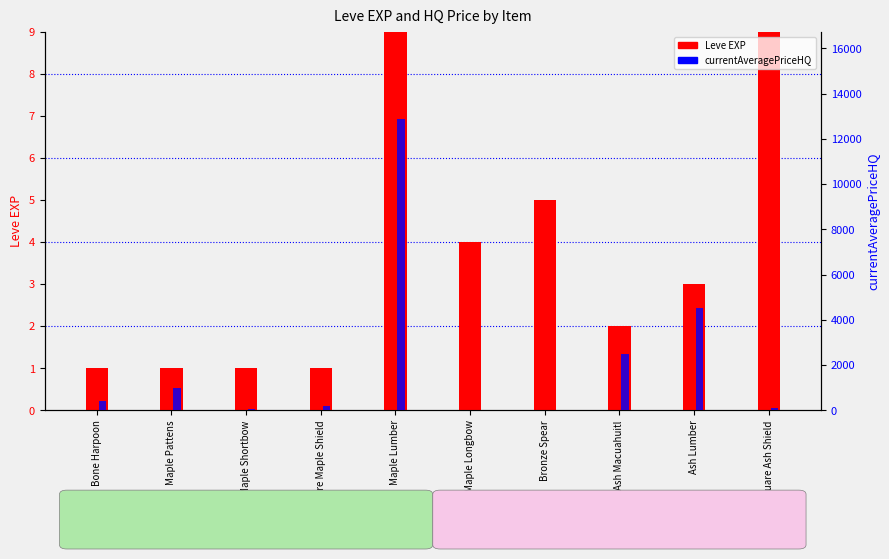

What is the difference between the highest and lowest values at Maple Longbow?

4.0